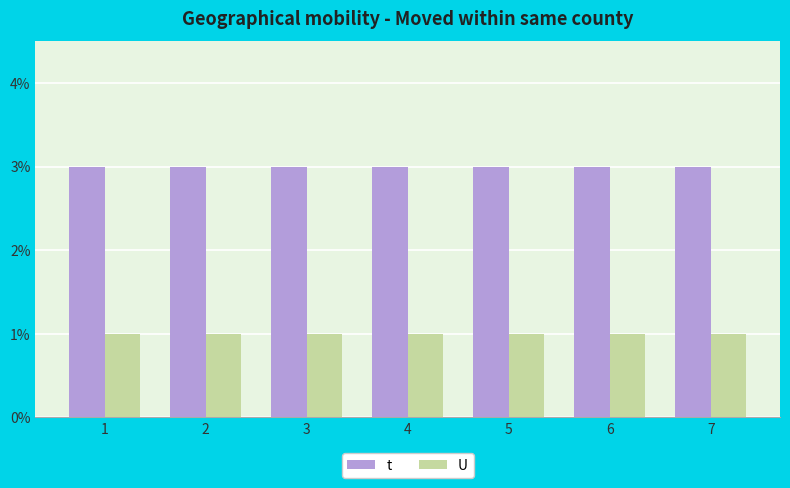

Rank the series at 3 from lowest to highest value.

U, t